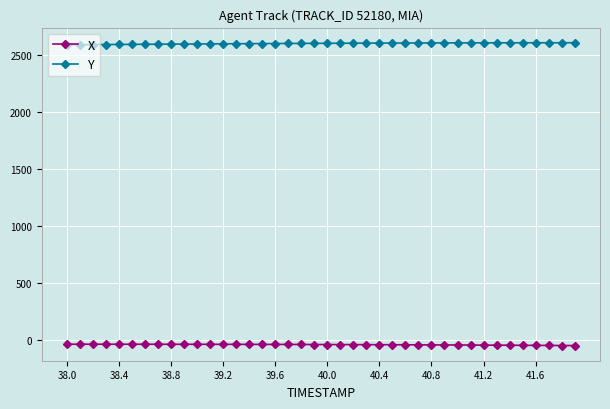

Which series has the largest total across all categories?

Y